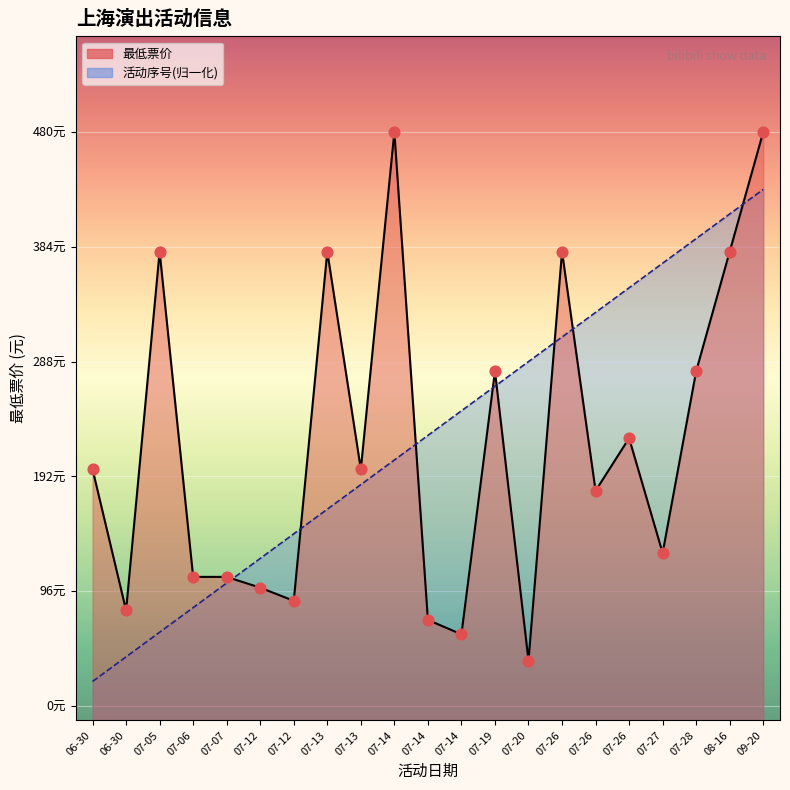

Which series has the widest spread of Y values?

最低票价